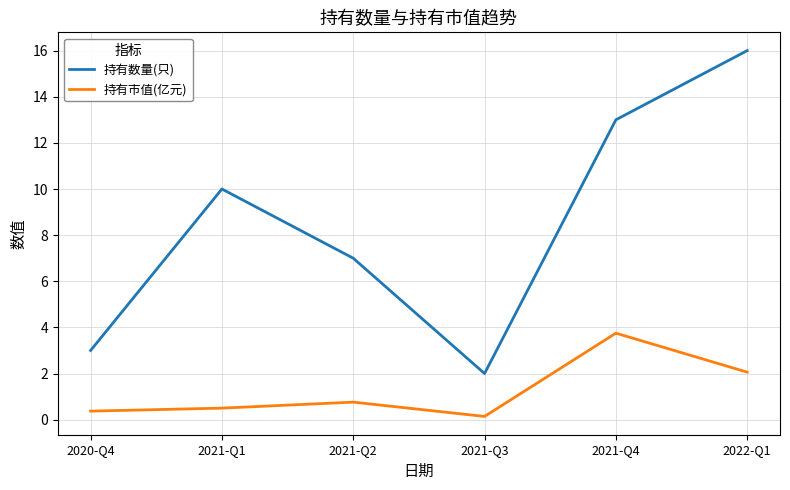

What is the average value of the 持有数量(只) series?

8.5